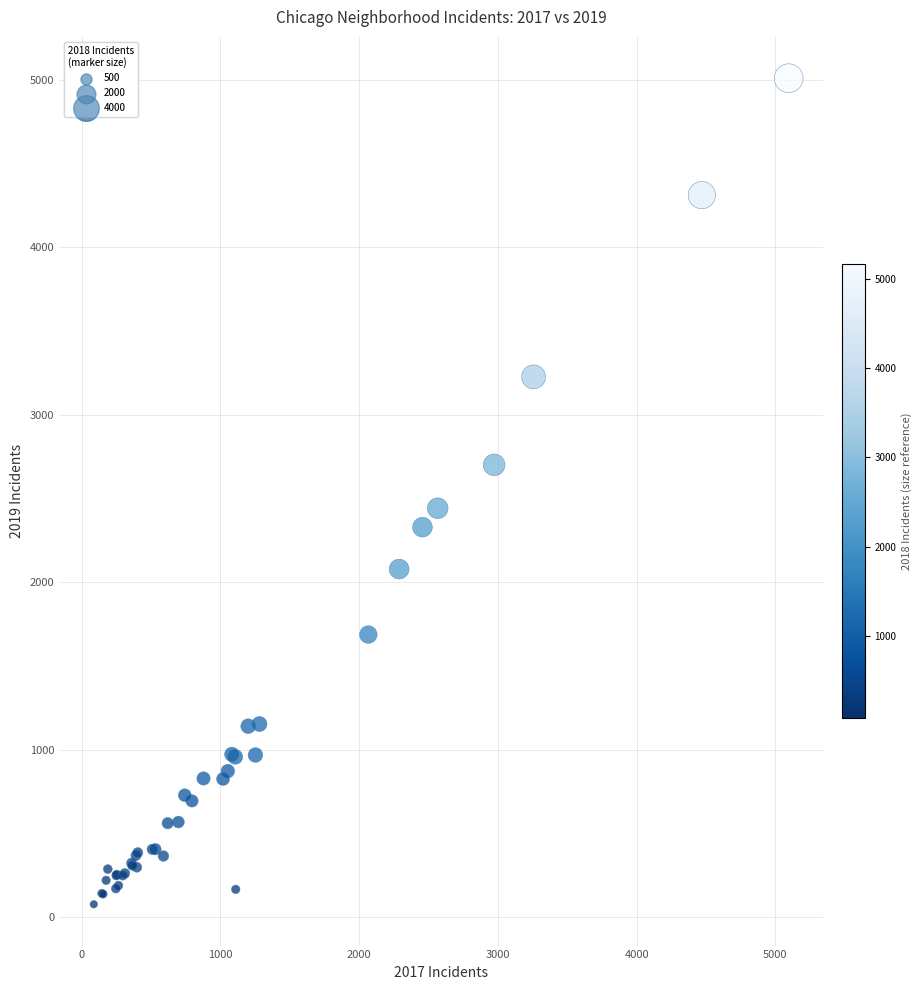

What Y value in the scatter plot is closest to 2542?

2441